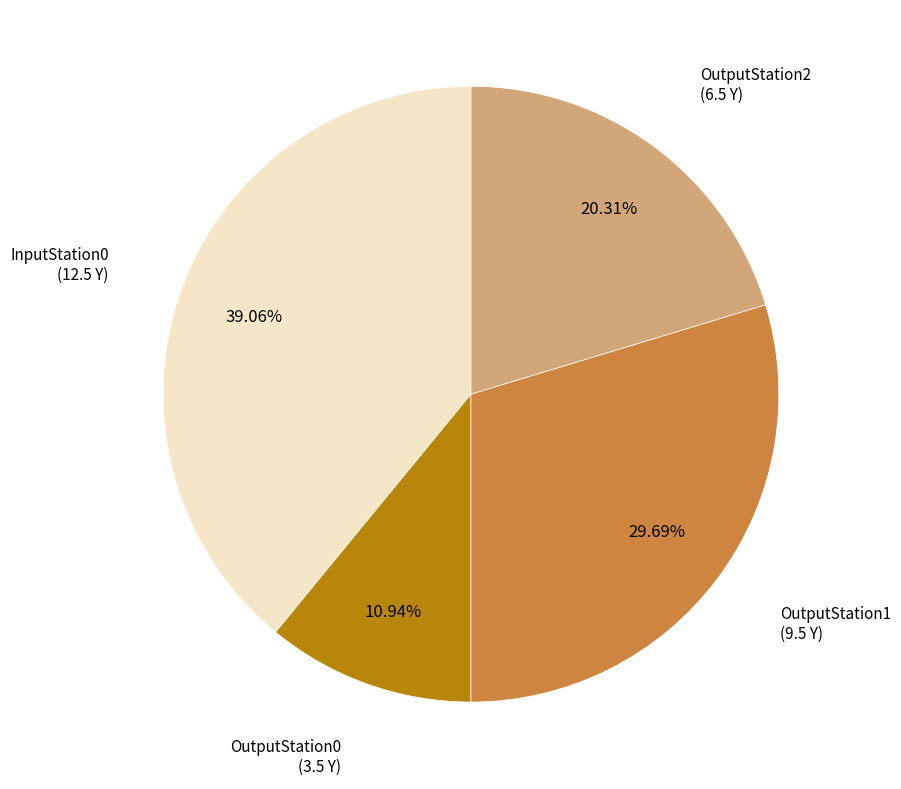

Is there a majority slice in this chart?

No